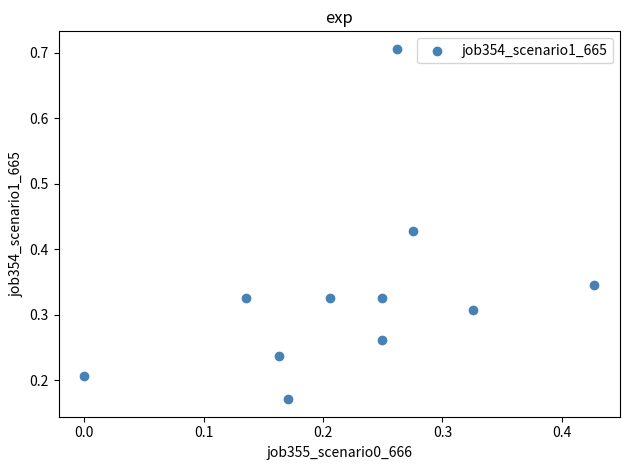

What is the range of Y values (max minus min)?

0.5